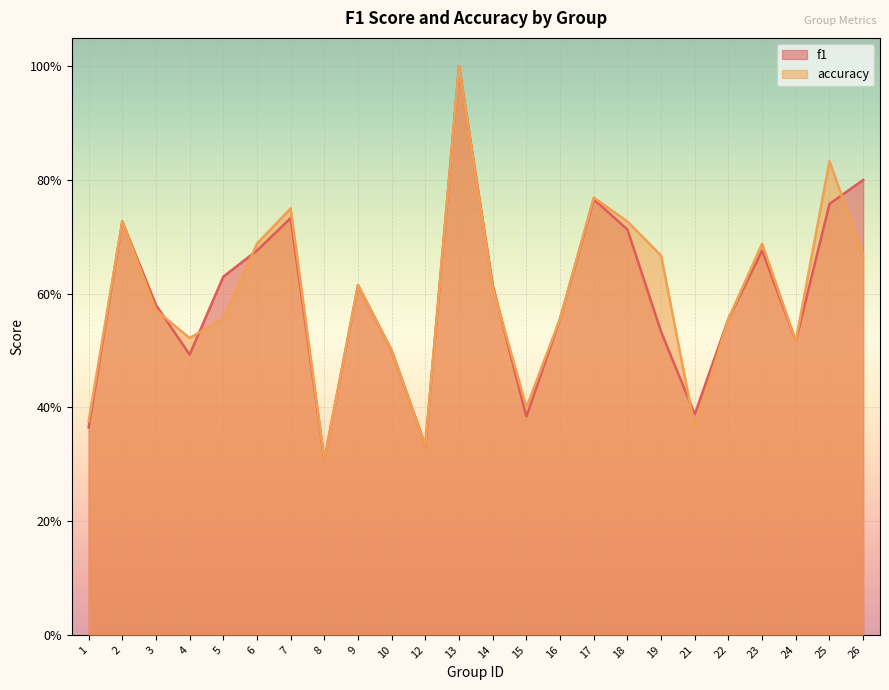

At which label does accuracy reach its peak?

13